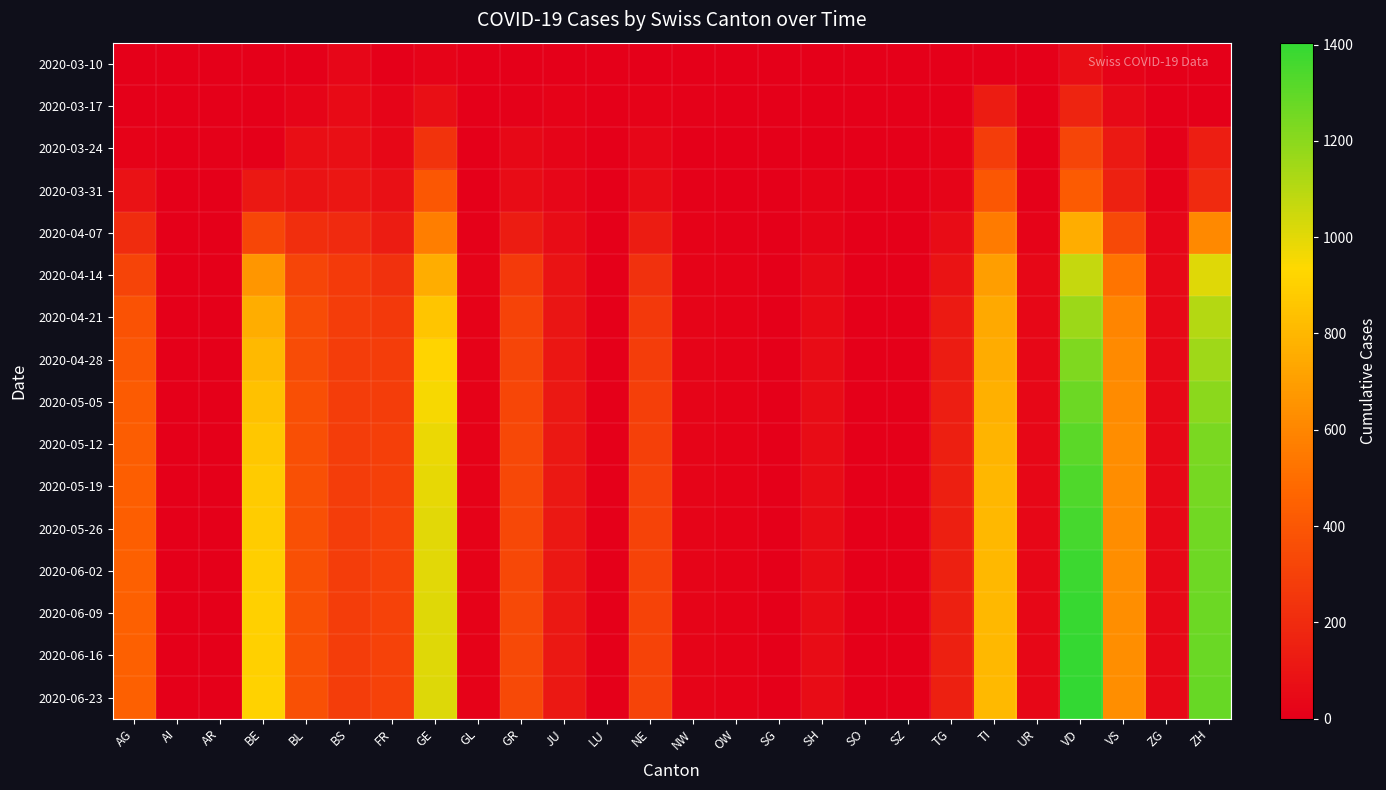

Which series has the largest total across all categories?

2020-06-23